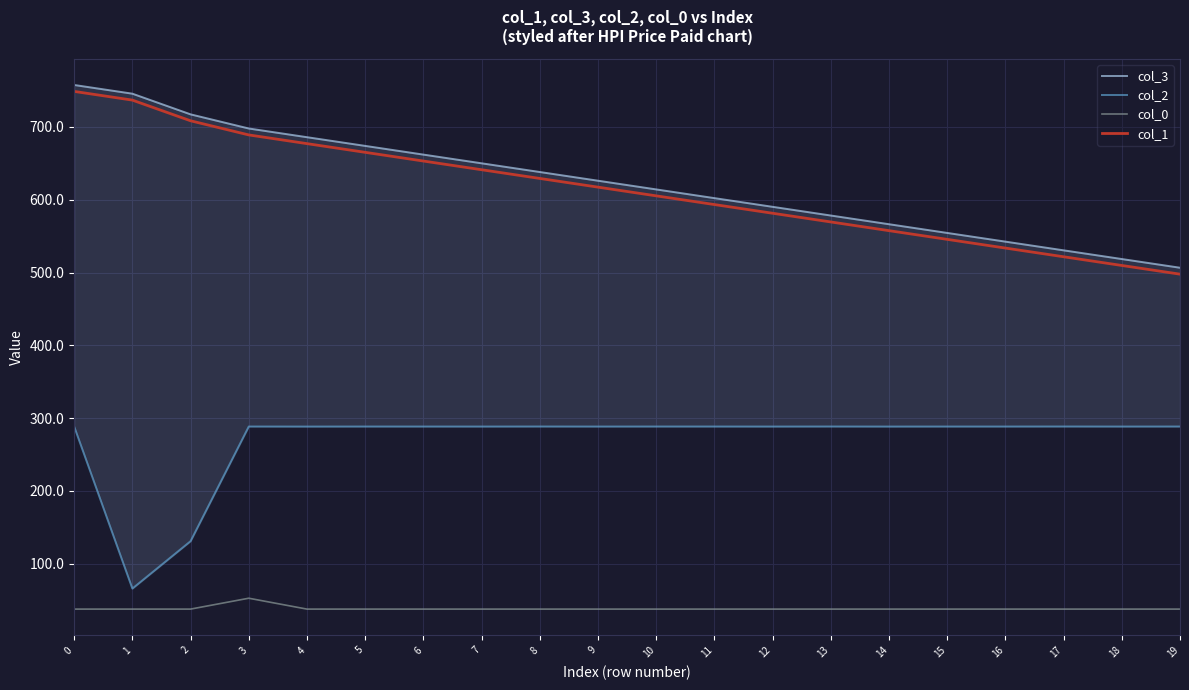

At how many categories does at least one series exceed 528?

18